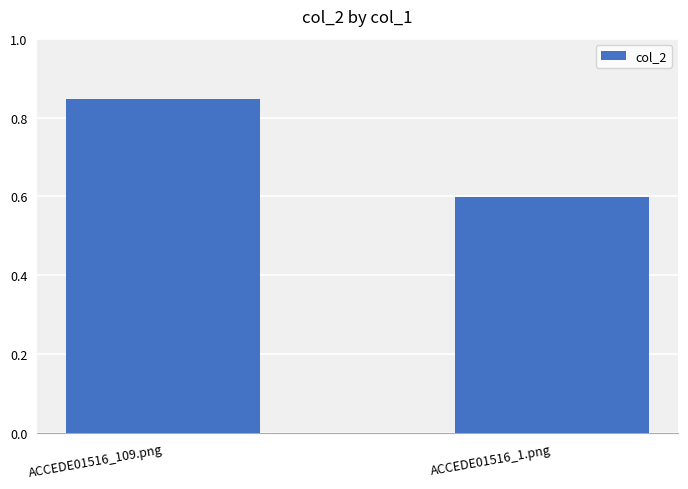

What position from the right is ACCEDE01516_1.png?

1